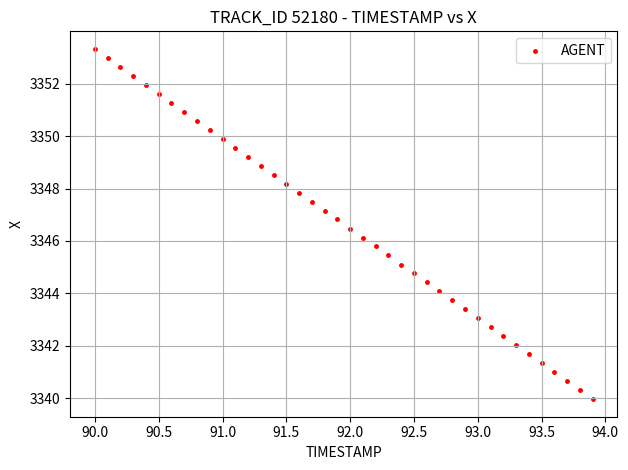

What is the range of Y values (max minus min)?

13.4